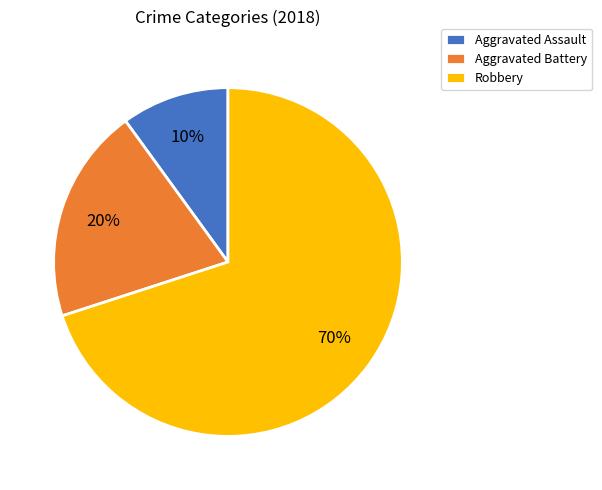

Between Aggravated Assault and Aggravated Battery, which is larger?

Aggravated Battery